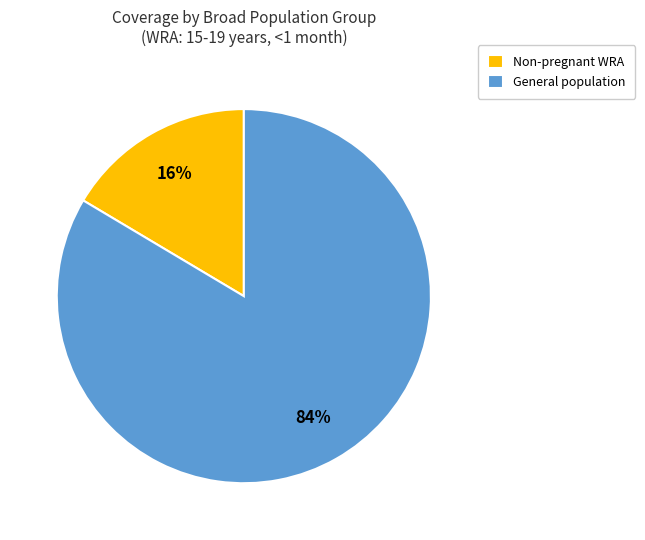

To the nearest percent, what is the average slice percentage?

50%